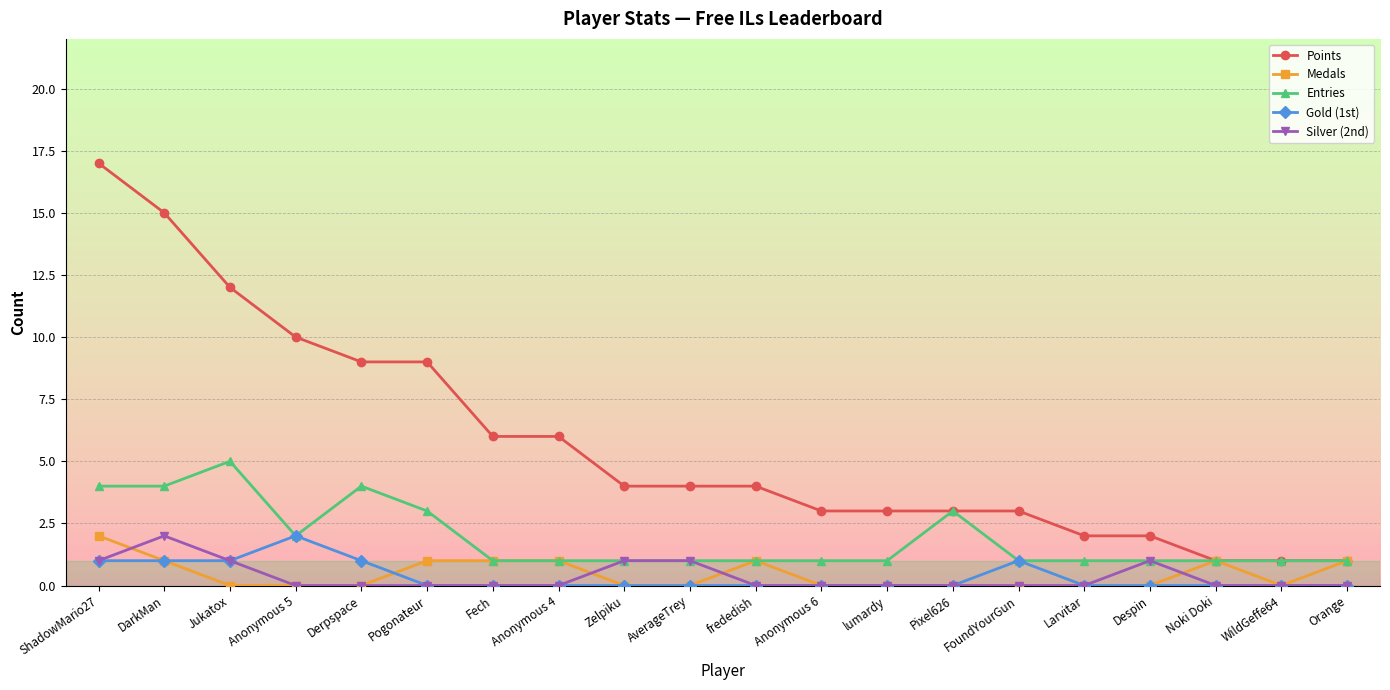

True or false: Points and Gold (1st) intersect in this chart.

False